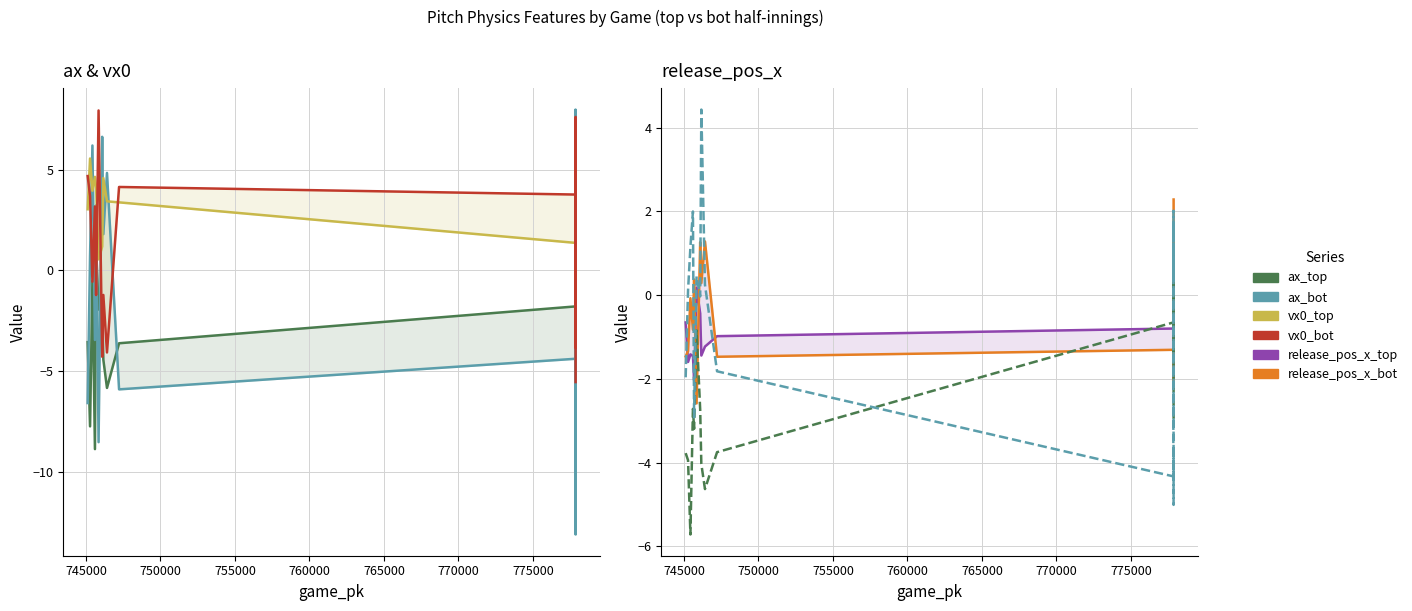

Reading right to left, what are all the values shown in this chart?

ax_top: -3.2	-5.7	0.6	4.2	-5.6	1.8	5.2	-5.7	3.5	-1.8	-3.6	-5.8	-4.4	-1.8	-1.9	1.2	-8.9	-0.5	-7.8	-3.6
ax_bot: 2.2	-13.1	-4.1	2.8	-5.6	8.0	-0.9	-1.0	-2.7	-4.4	-5.9	4.8	1.8	6.6	-8.5	3.2	-3.5	6.2	0.7	-6.6
vx0_top: 2.2	4.3	2.6	-3.6	5.6	-2.9	-3.0	1.9	-2.8	1.4	3.4	3.4	4.6	1.2	0.6	4.1	4.7	4.0	5.6	3.0
vx0_bot: -5.5	7.6	3.6	-3.8	4.6	-3.8	2.4	1.8	2.9	3.8	4.2	-4.1	-1.2	-4.3	8.0	-1.2	3.2	-0.6	3.7	4.7
release_pos_x_top: -0.7	-1.3	-1.2	1.2	-1.6	0.9	1.0	-0.5	0.7	-0.8	-1.0	-1.2	-1.4	-0.4	0.2	-2.0	-1.5	-1.4	-1.6	-0.7
release_pos_x_bot: 2.3	-2.2	-1.3	1.3	-1.4	1.1	-1.2	-0.5	-0.9	-1.3	-1.5	1.3	0.3	1.3	-2.6	0.4	-0.8	-0.1	-1.3	-1.5